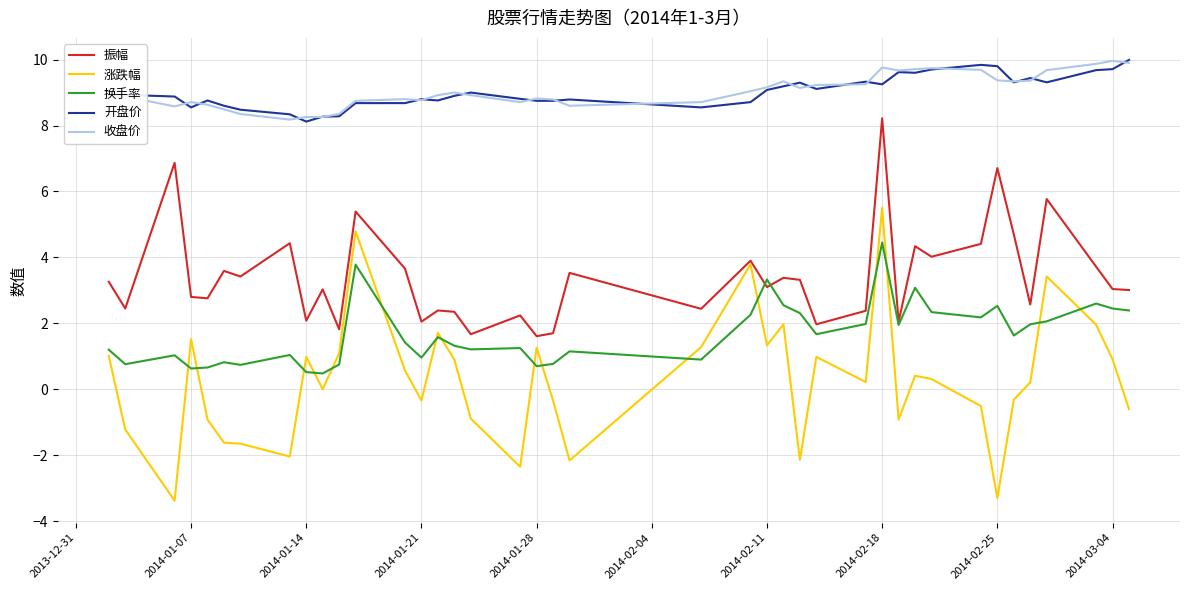

Which series has the widest spread of values?

涨跌幅